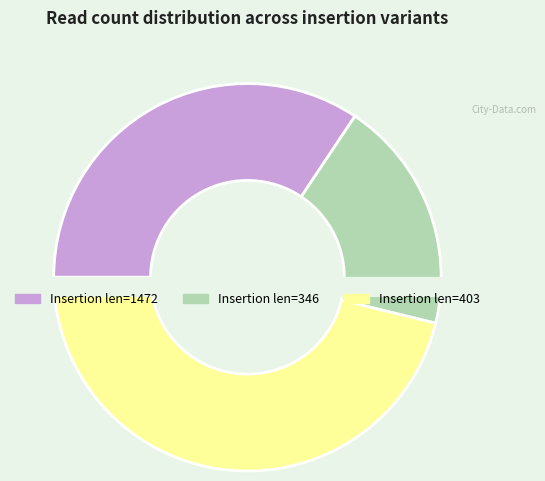

Is there a majority slice in this chart?

No